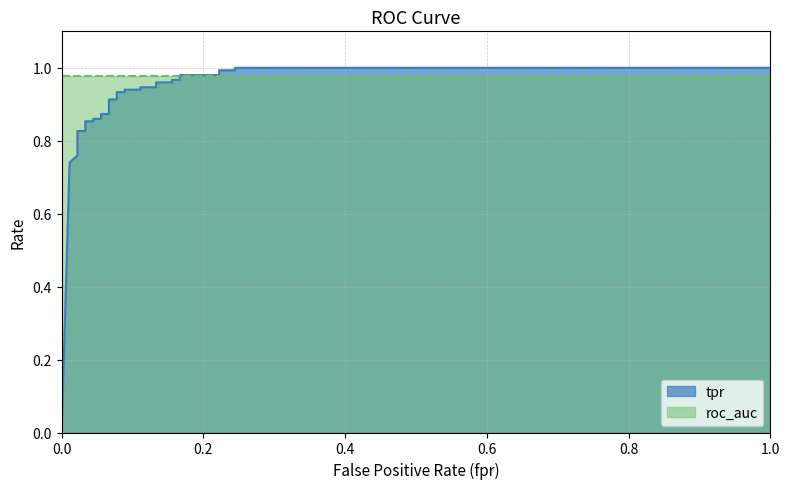

Reading left to right, list all the values displayed in this chart.

0.0	0.7	0.8	0.8	0.8	0.8	0.8	0.8	0.9	0.9	0.9	0.9	0.9	0.9	0.9	0.9	0.9	0.9	0.9	0.9	0.9	0.9	1.0	1.0	1.0	1.0	1.0	1.0	1.0	1.0	1.0	1.0